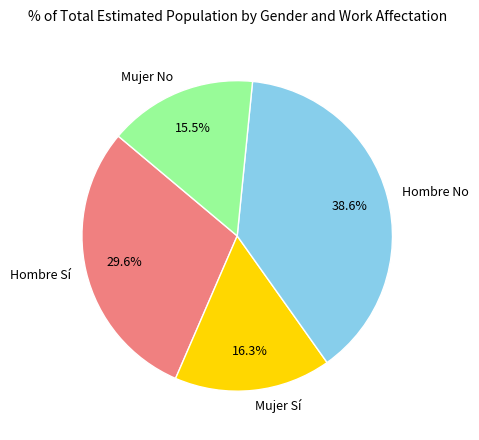

Count the number of slices in the pie.

4